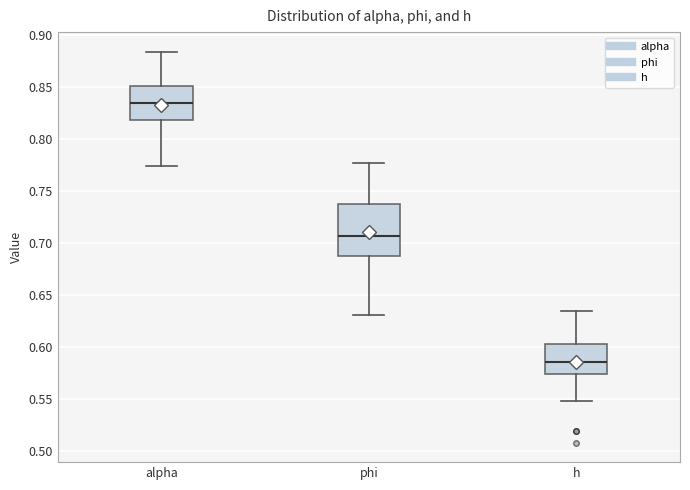

Which box's median line is the lowest?

h